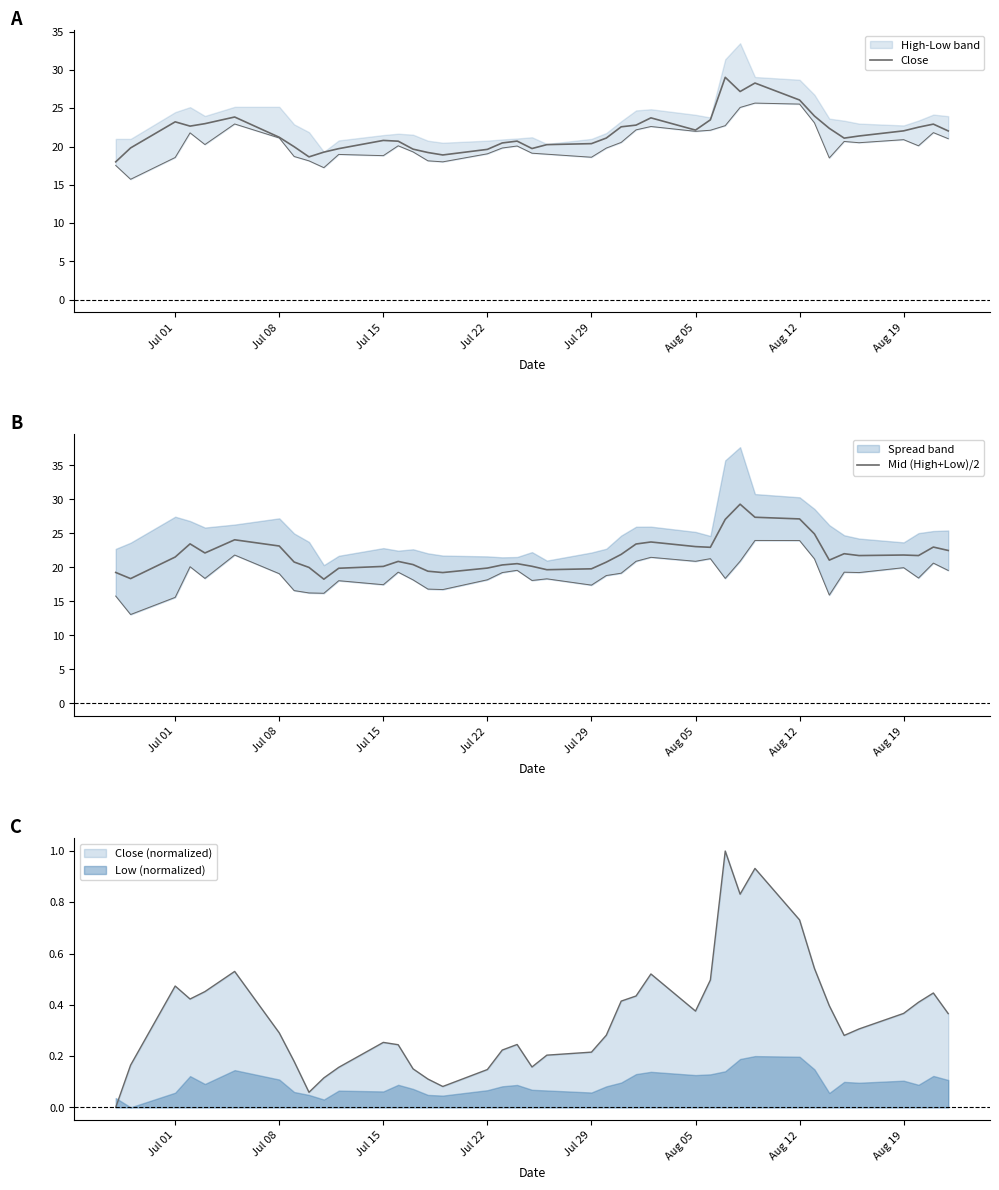

How many times do Close and Mid (High+Low)/2 cross each other?

22